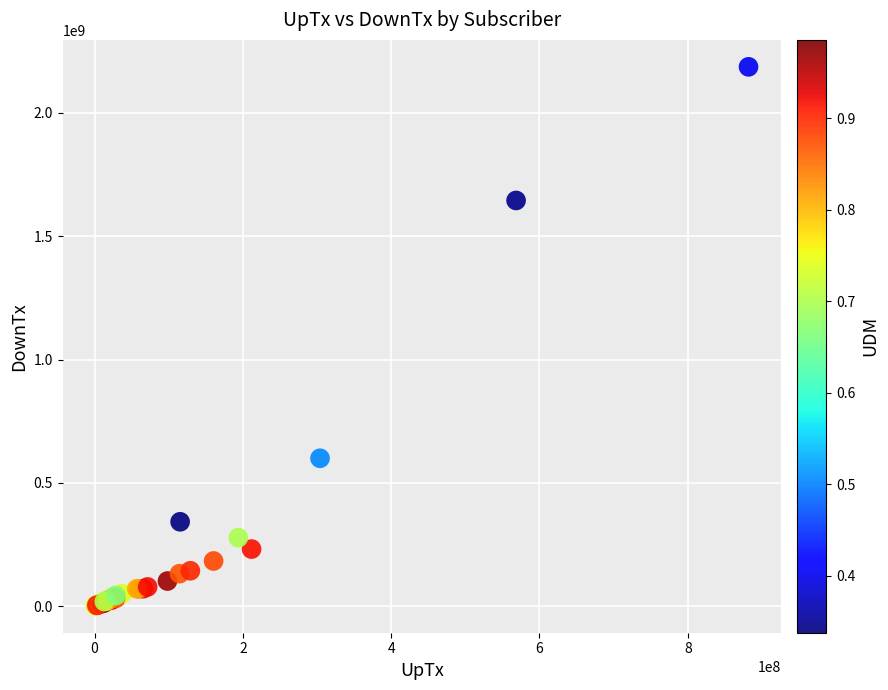

What Y value in the scatter plot is closest to 1094179029?

599603812